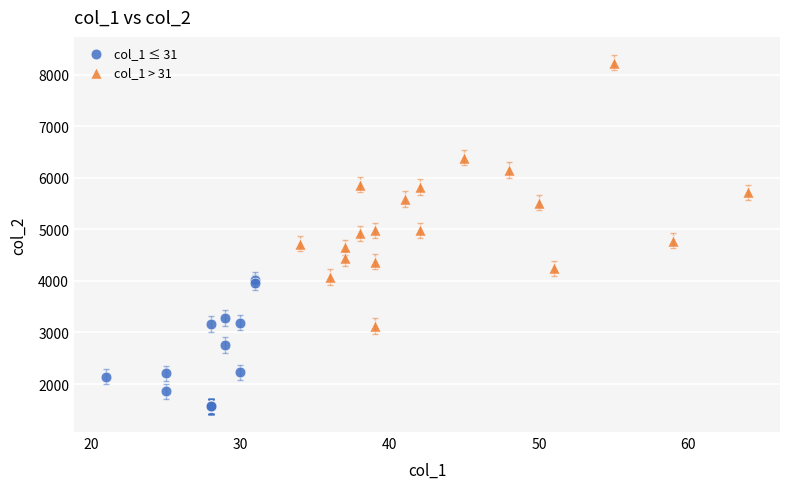

Which series has the widest spread of Y values?

col_1 > 31